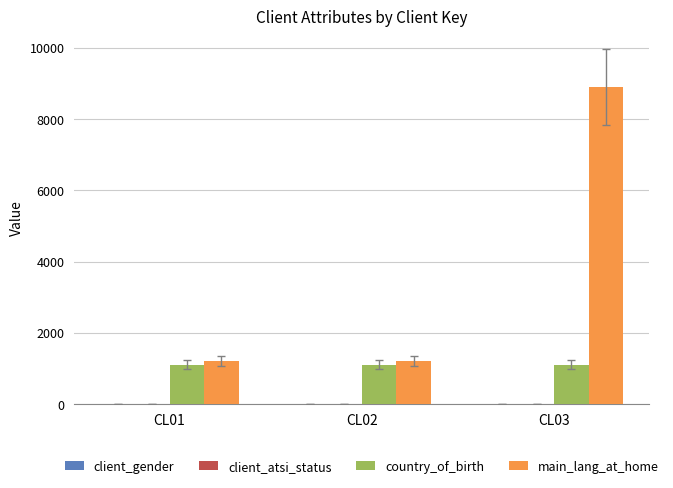

What is the sum of all main_lang_at_home values?

11313